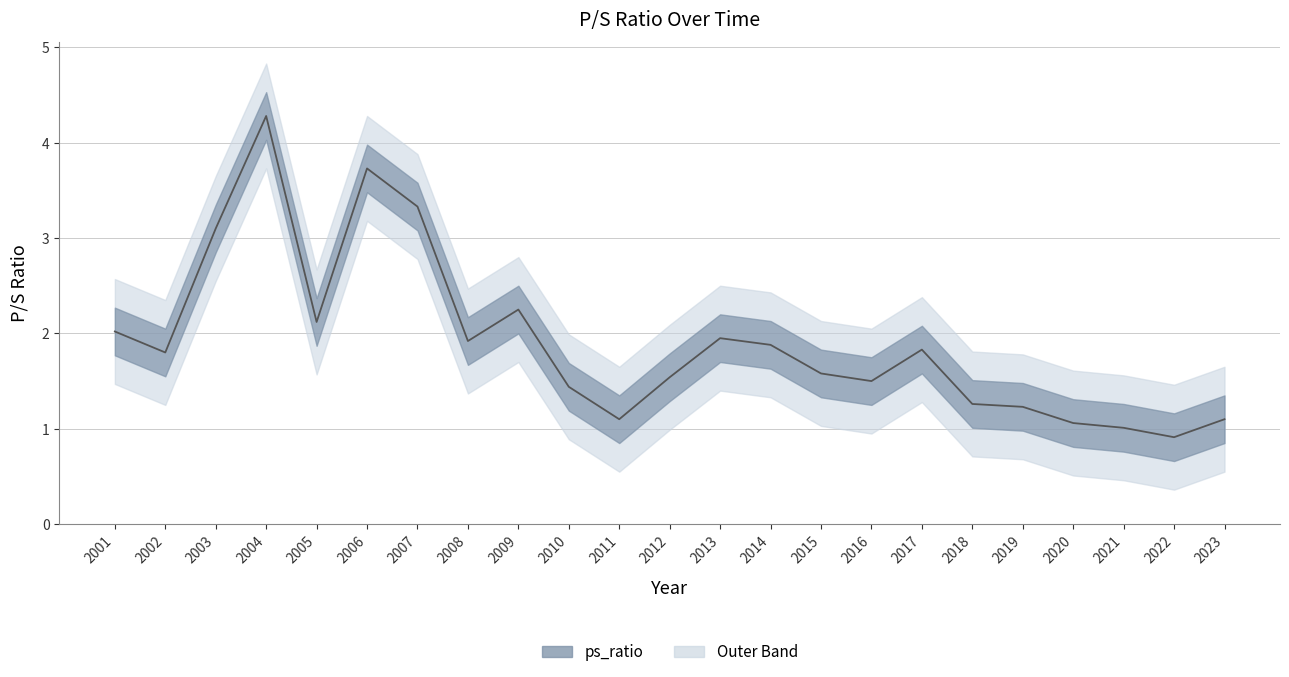

Rank the categories by value from lowest to highest.

2022, 2021, 2020, 2011, 2023, 2019, 2018, 2010, 2016, 2012, 2015, 2002, 2017, 2014, 2008, 2013, 2001, 2005, 2009, 2003, 2007, 2006, 2004